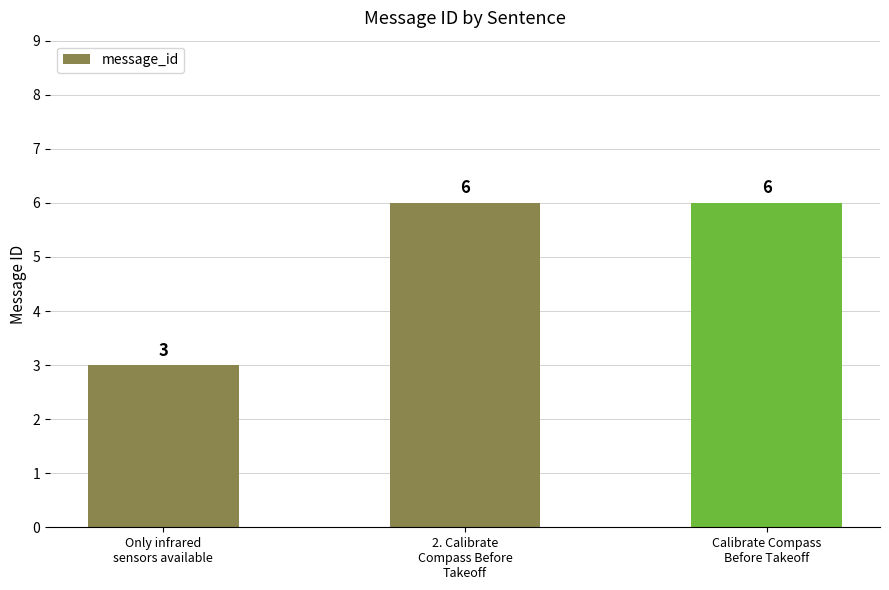

What is the label of the 1st bar from the left?

Only infrared
sensors available